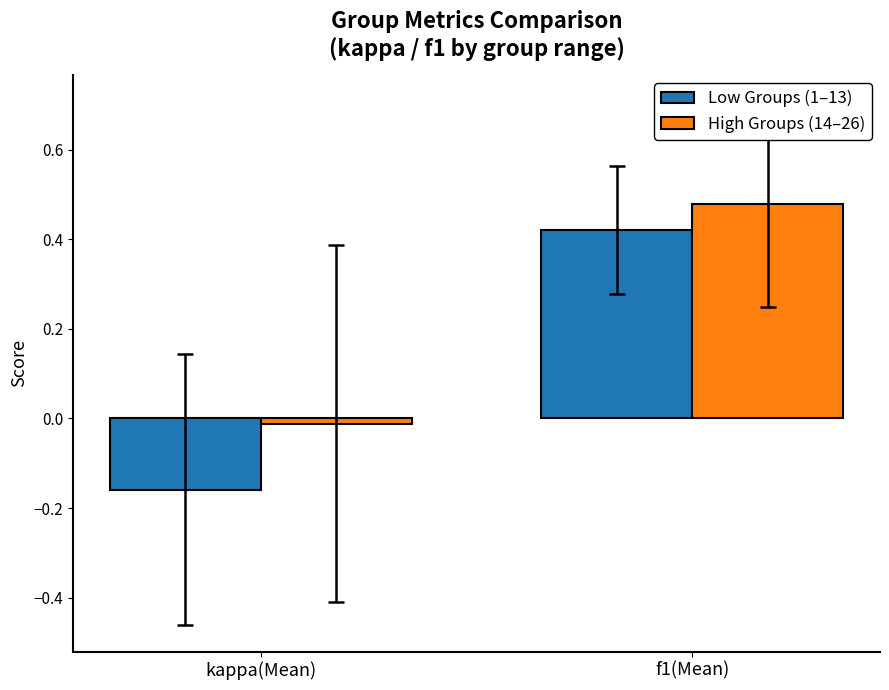

Which series has the largest total across all categories?

High Groups (14–26)